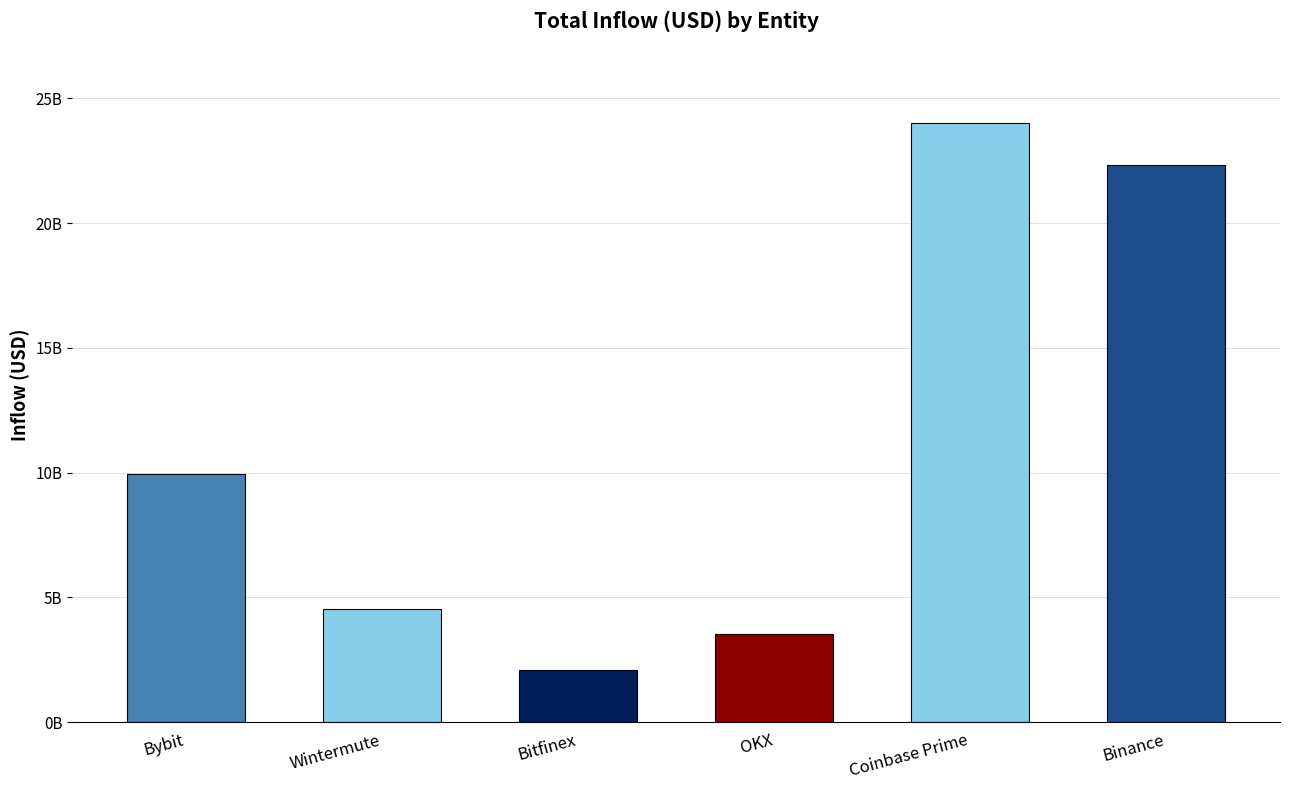

What is the label of the 3rd bar from the right?

OKX